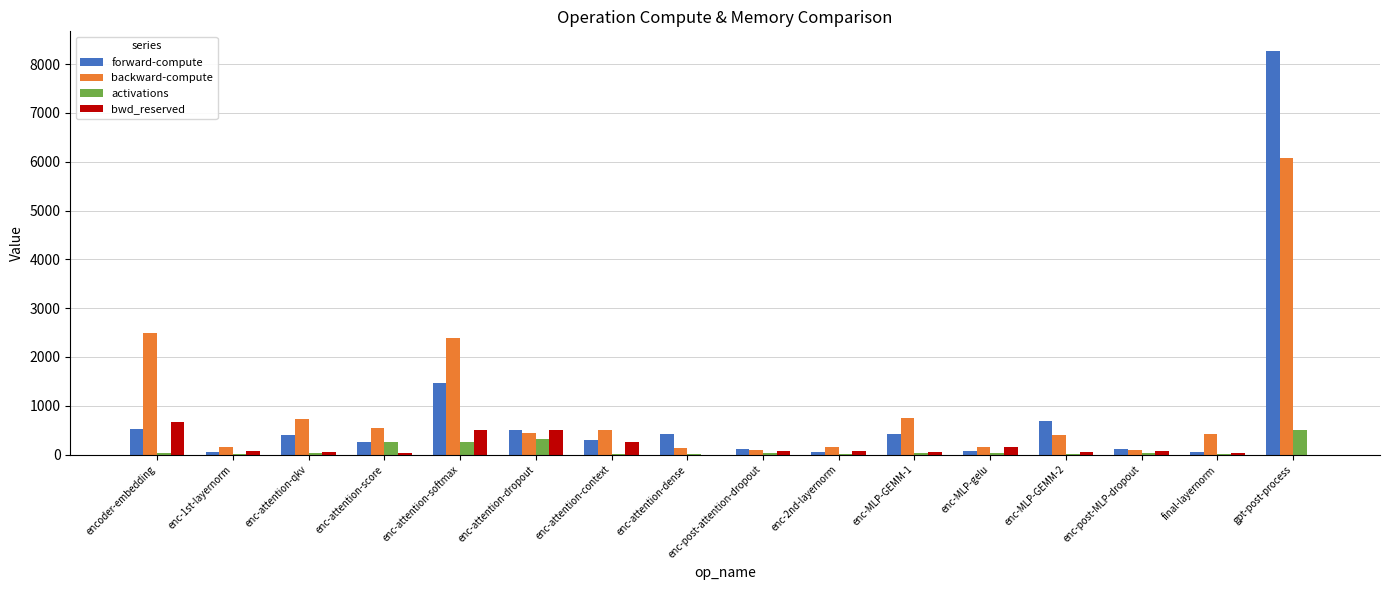

Where is backward-compute nearest to the value 3085?

encoder-embedding